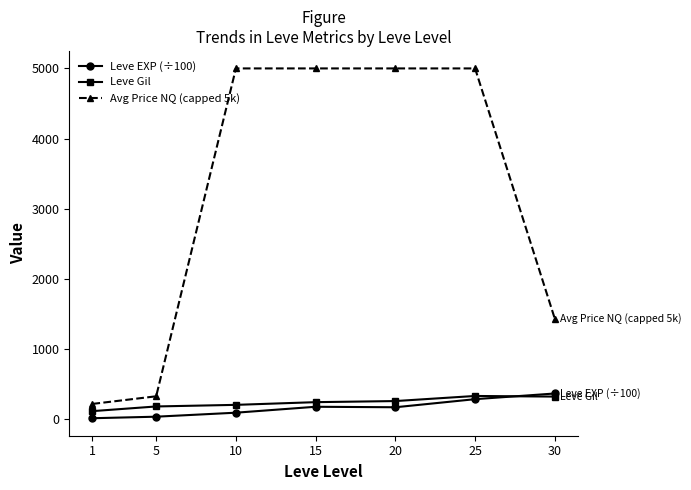

At how many categories does at least one series exceed 155?

7